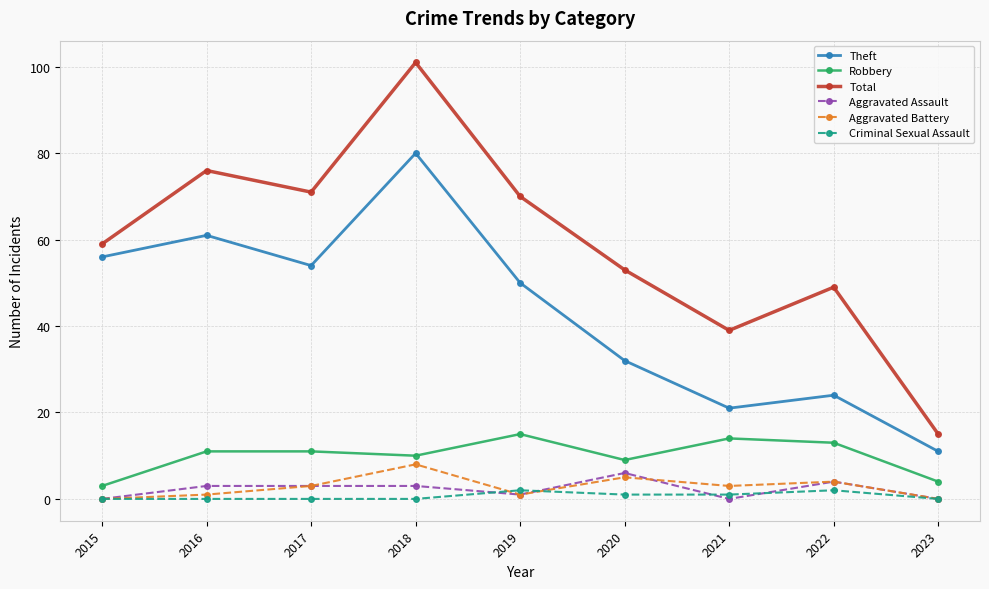

How many lines are shown in the chart?

6